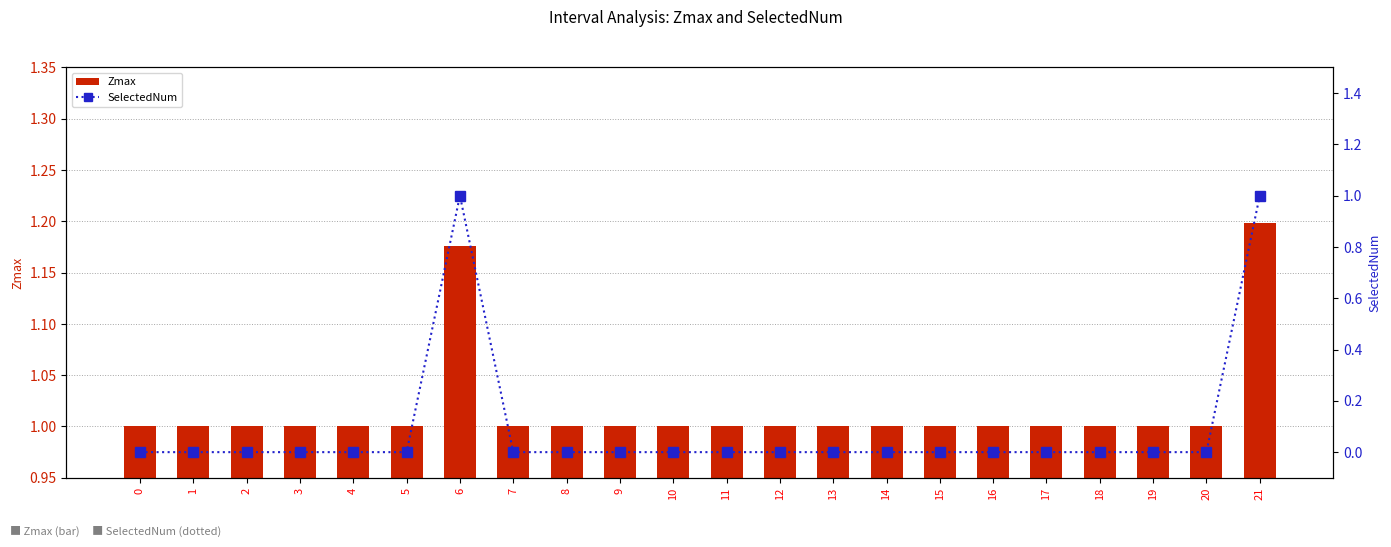

Rank the series by their maximum value, from highest to lowest.

Zmax, SelectedNum